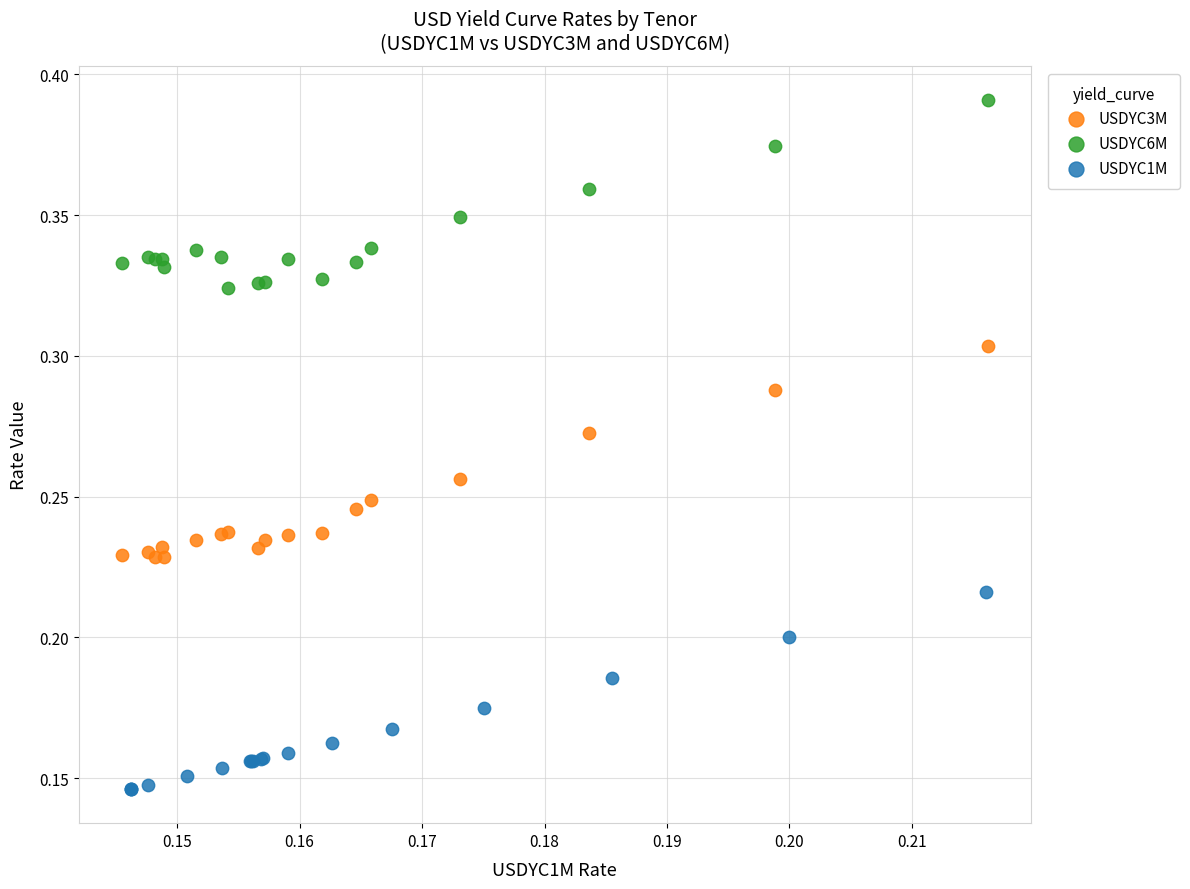

Which series contains the lowest Y value?

USDYC1M